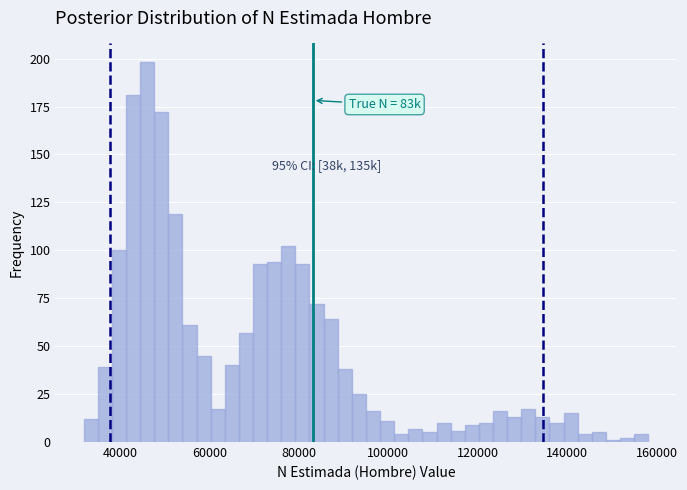

Around what value on the x-axis is the tallest bar? Give the approximate position of its centre, as read against the axis.

46000